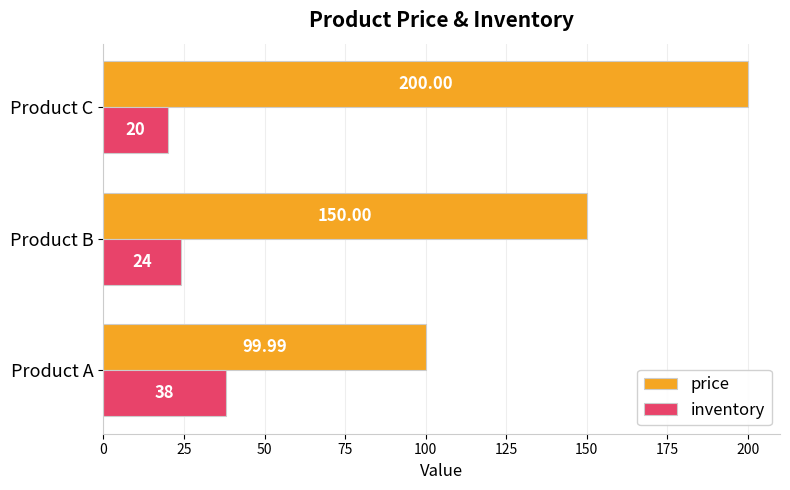

Which series has the largest total across all categories?

price